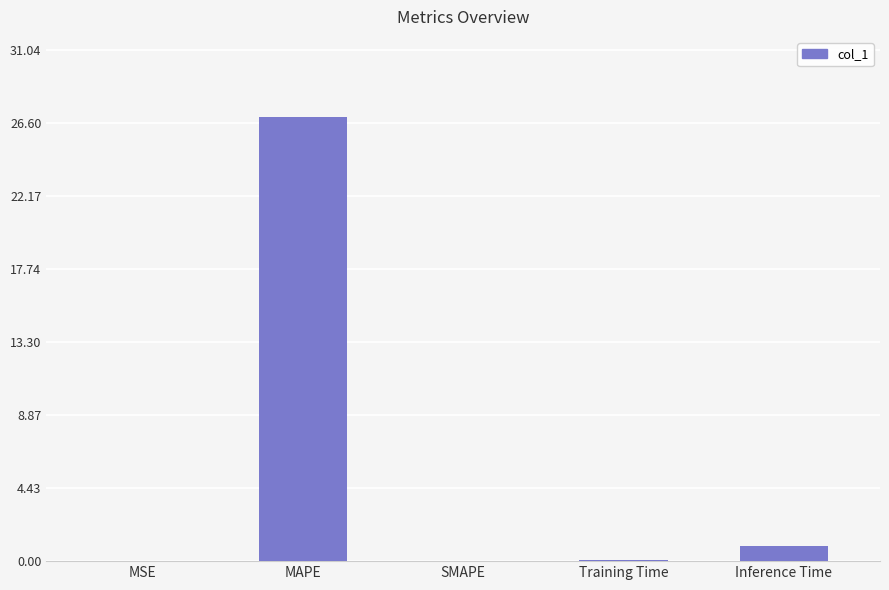

Which category has the highest value across all series?

MAPE